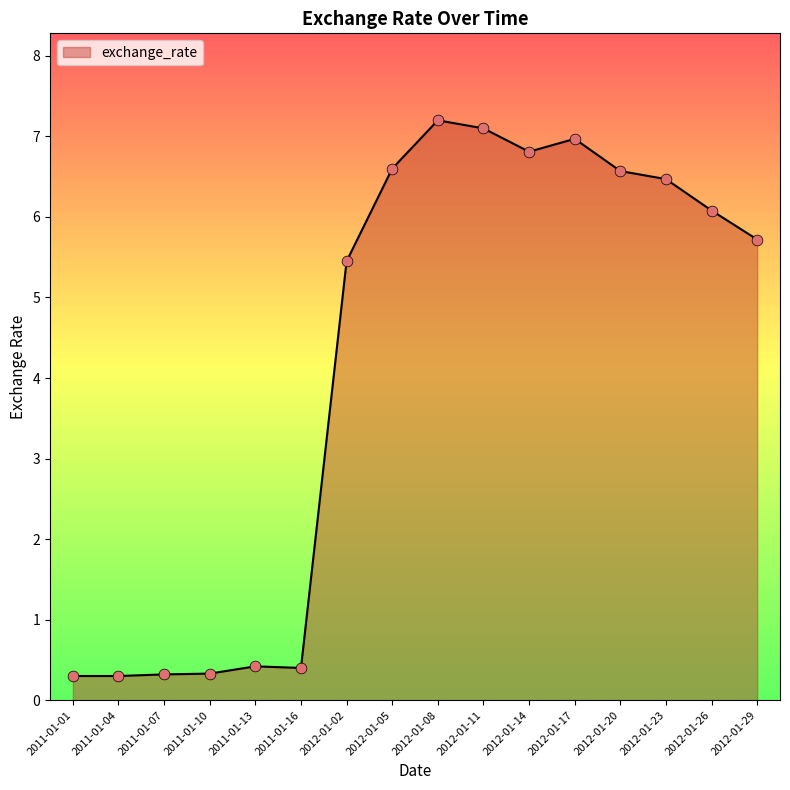

Approximately how many times larger is the value at 2011-01-16 compared to 2012-01-26?

0.1